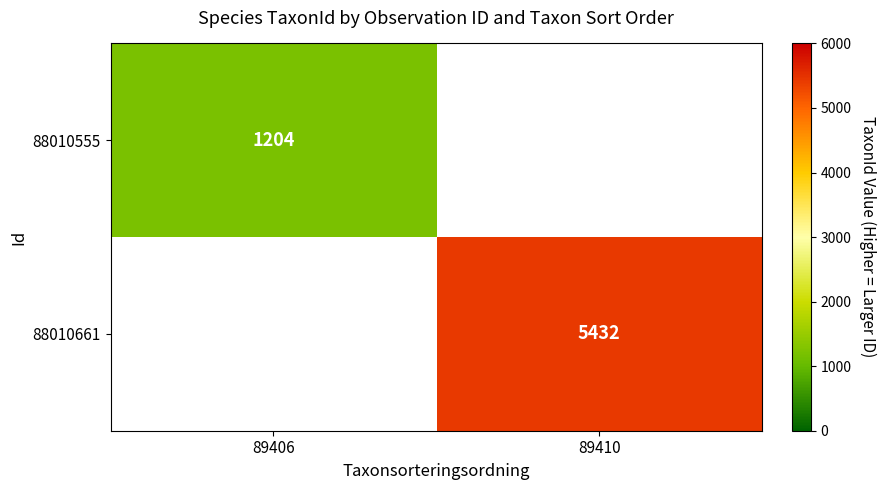

What is the greatest value displayed?

5432.0